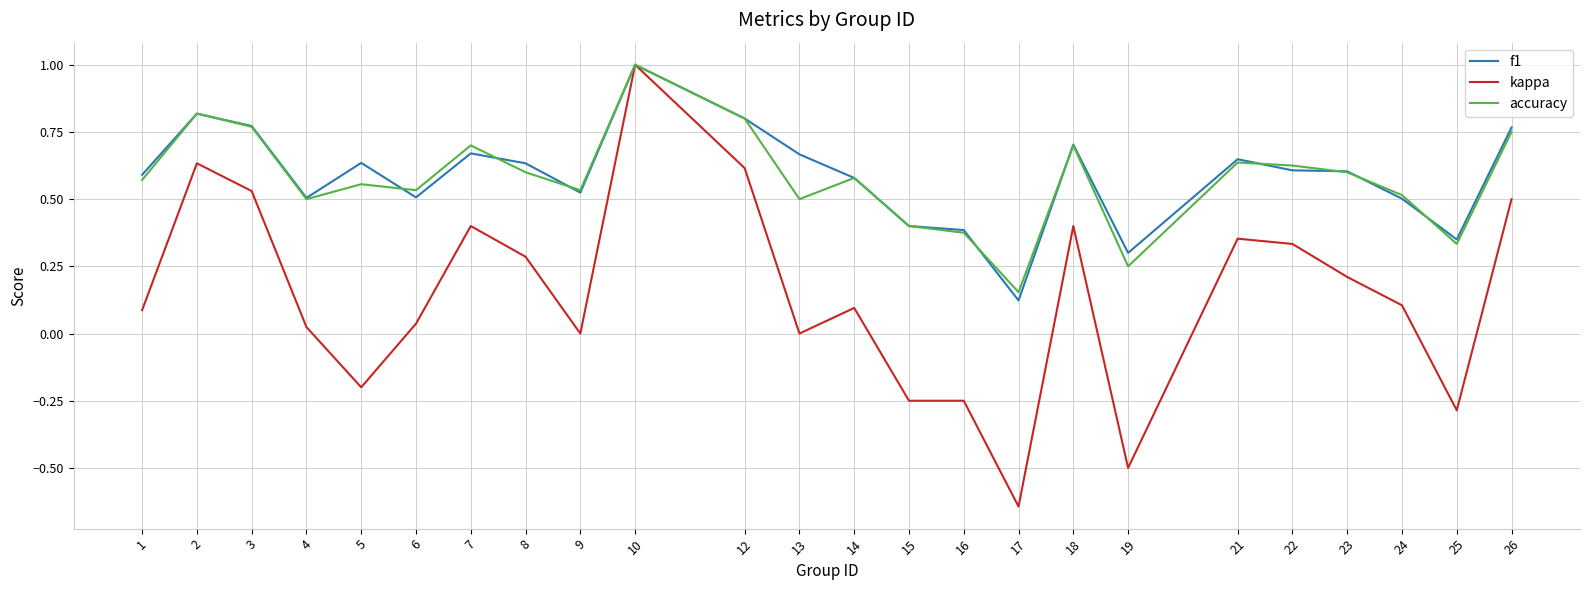

Is the value of f1 at 18 greater than the value of kappa at 22?

Yes